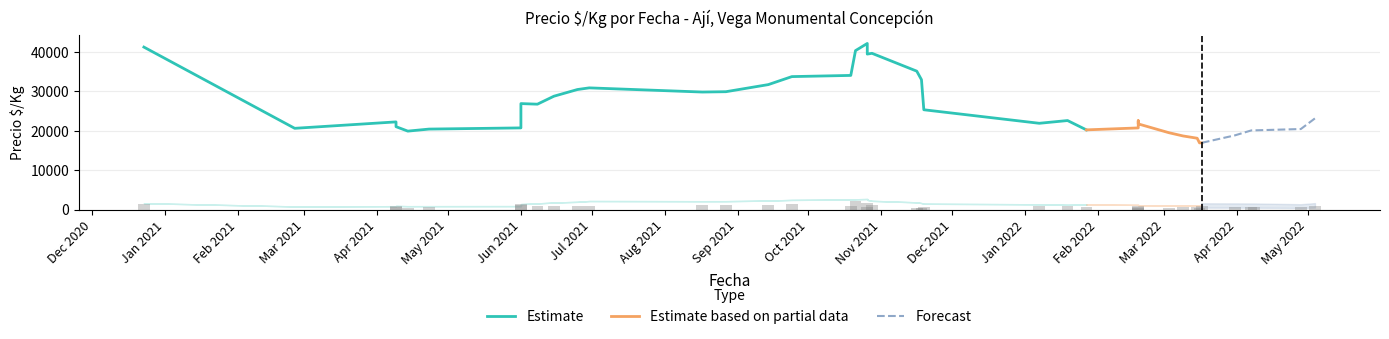

What is the highest value of the Forecast series?

23138.0